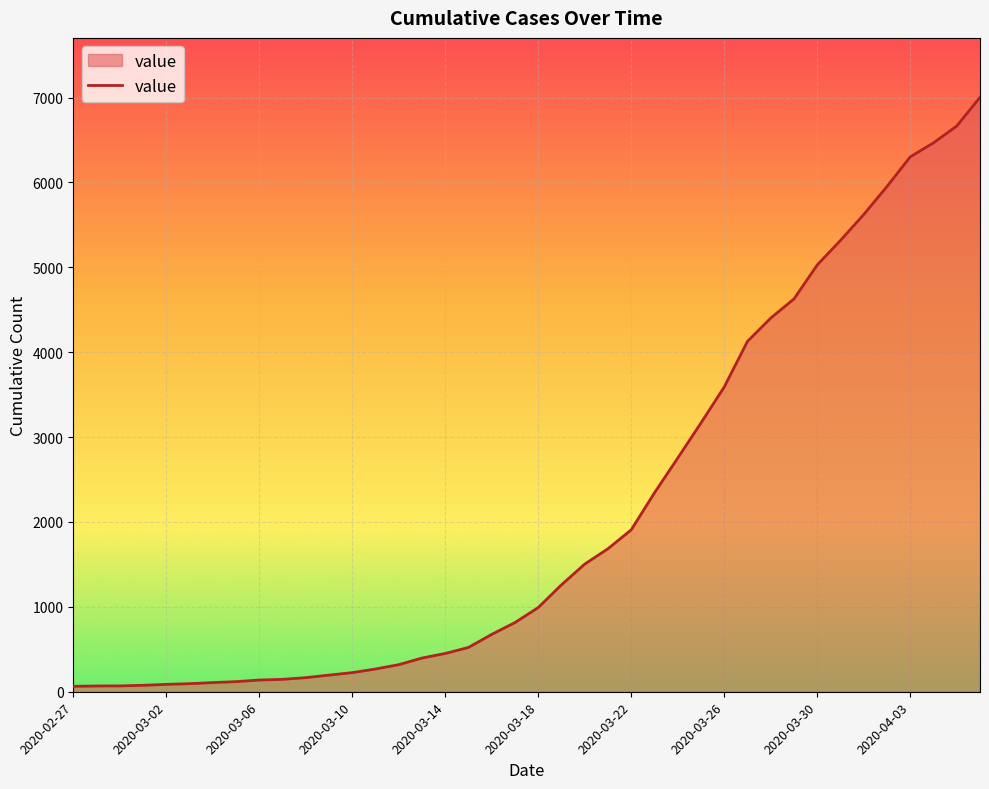

What is the maximum value shown in the chart?

7002